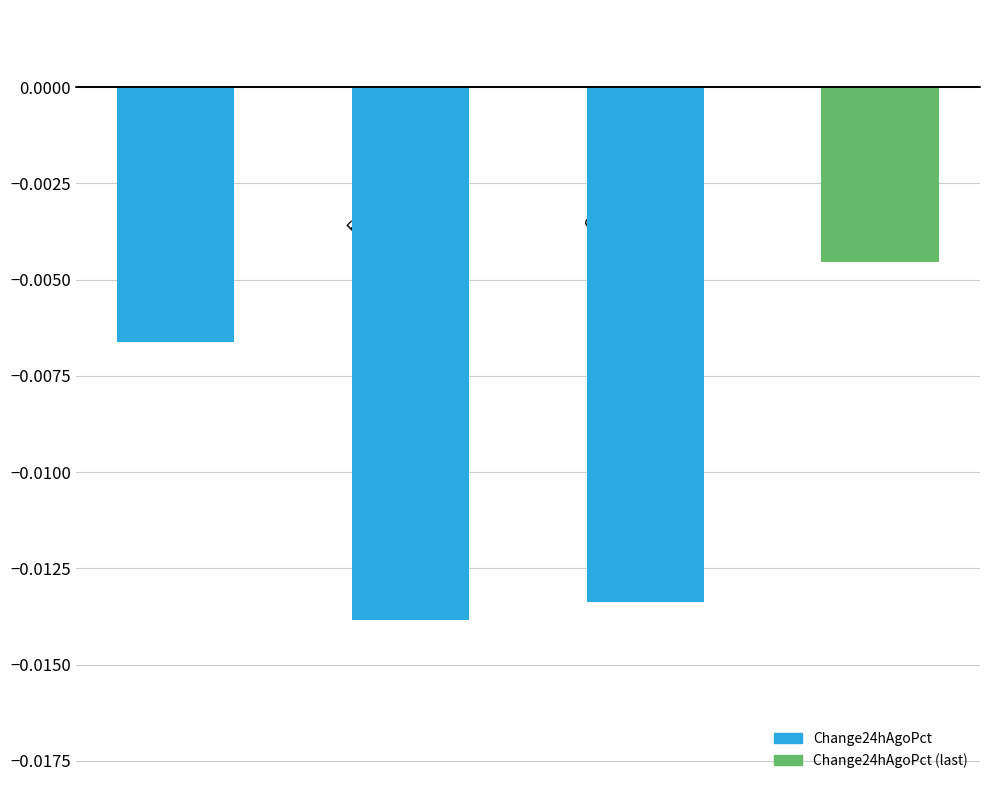

List the labels in order of value, largest first.

Aave, Bitcoin, Chainlink, Ethereum